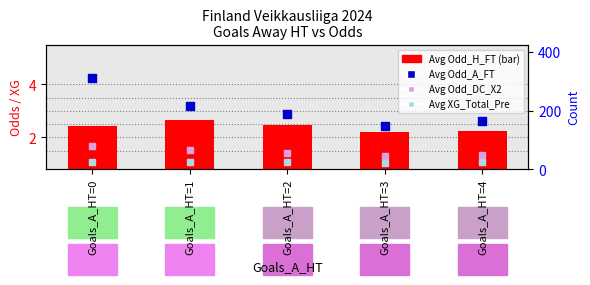

What is the total value across all series at Goals_A_HT=2?

54.8